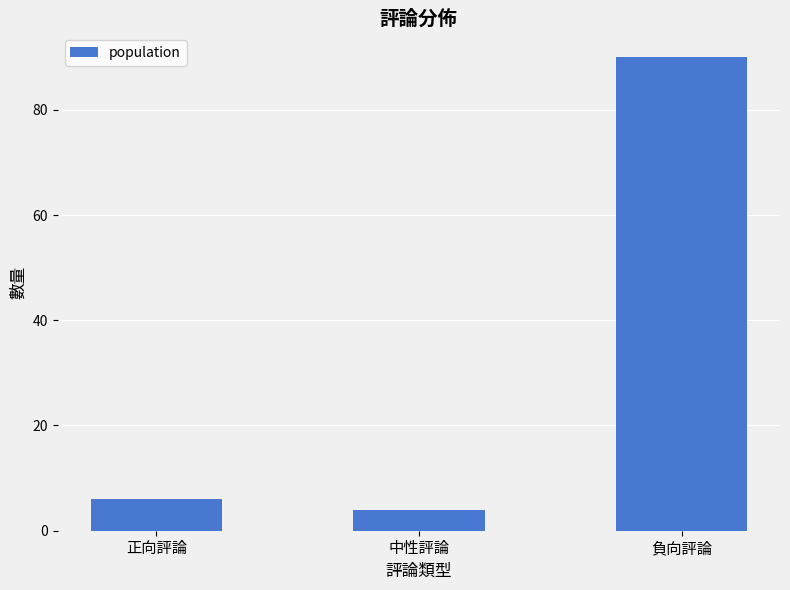

What value does the data have at 負向評論?

90